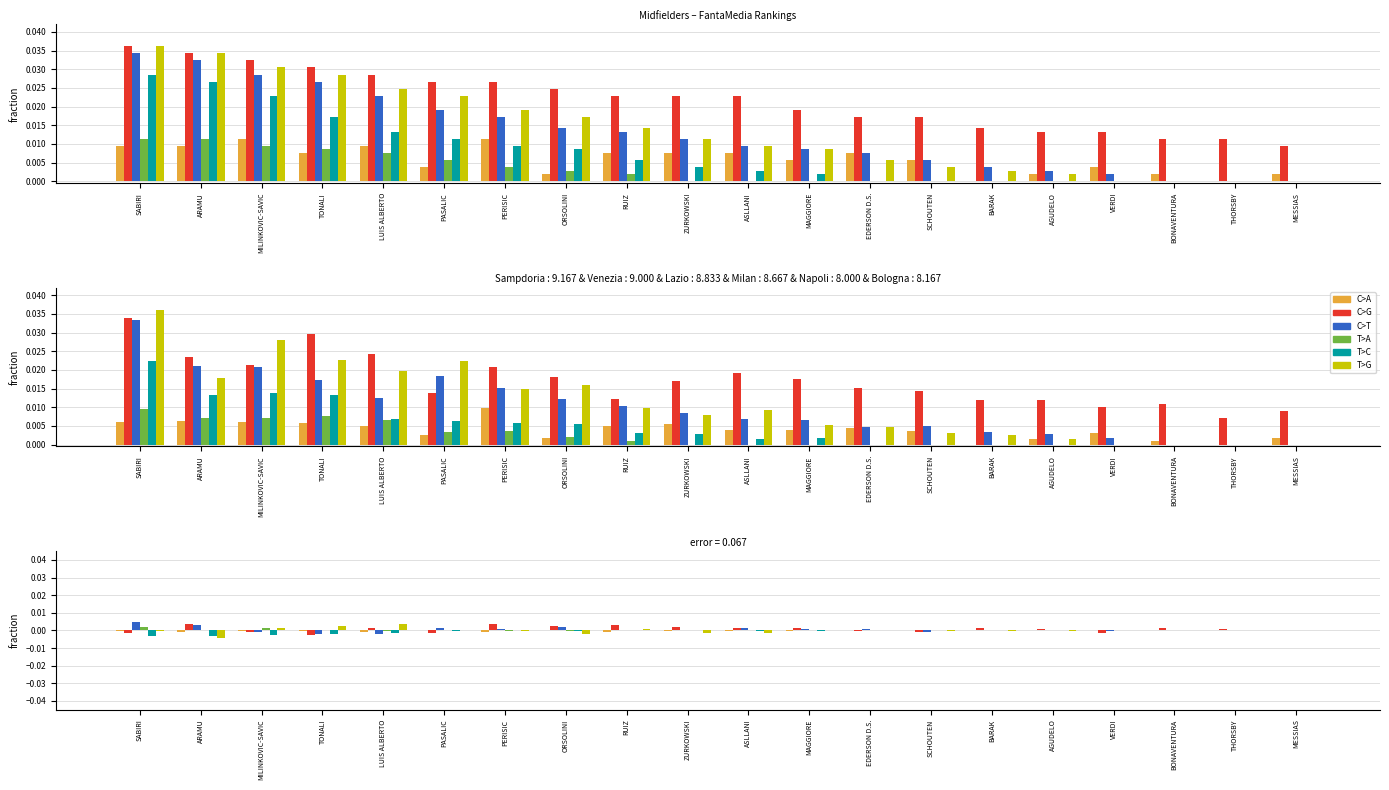

Which has a higher value, BARAK or THORSBY?

BARAK